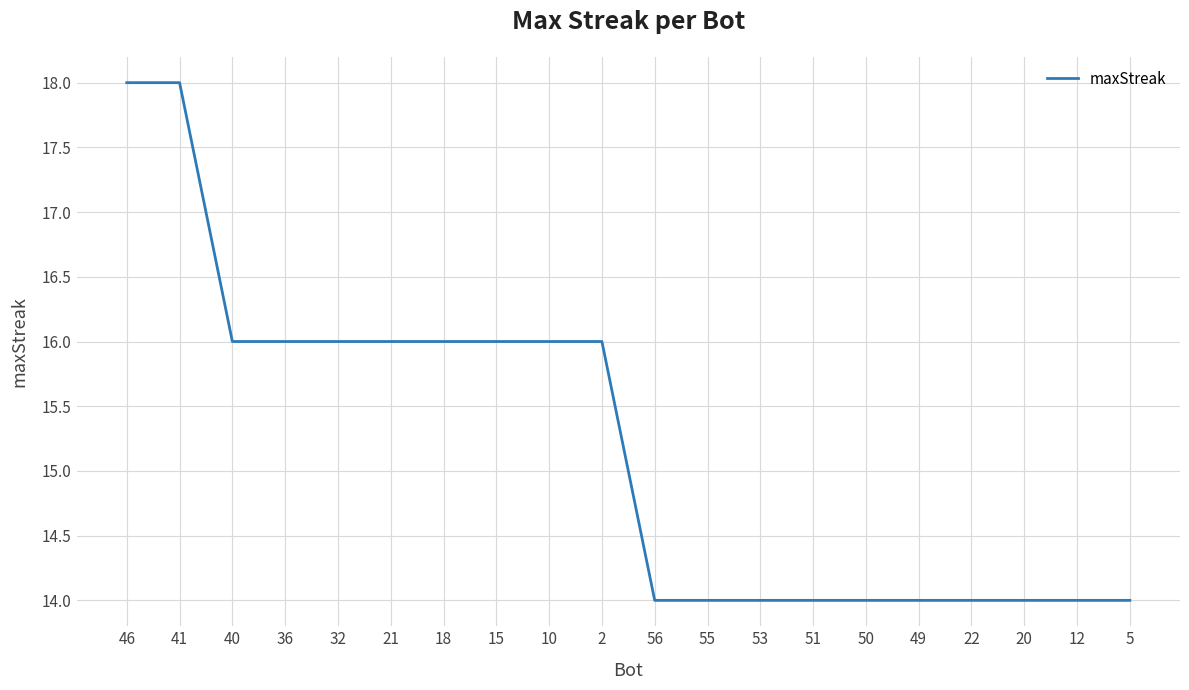

Where does the data first go above 16?

46